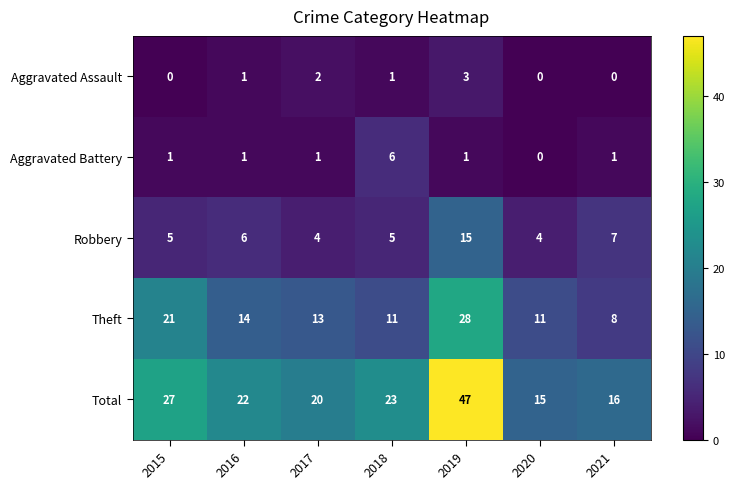

Which series changed the most between 2016 and 2020?

Total